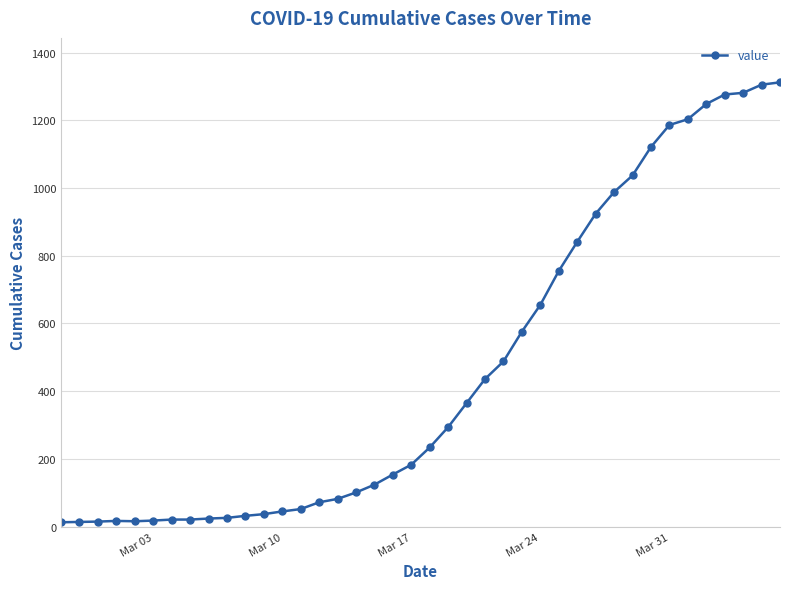

What is the greatest value displayed?

1312